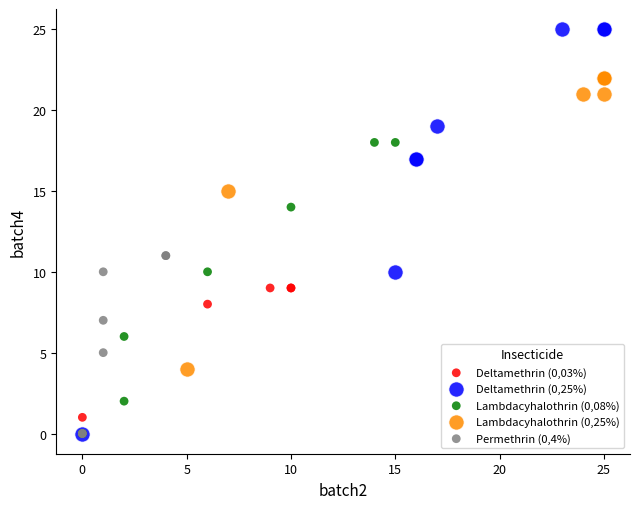

Which series has the largest Y range (max minus min)?

Deltamethrin (0,25%)